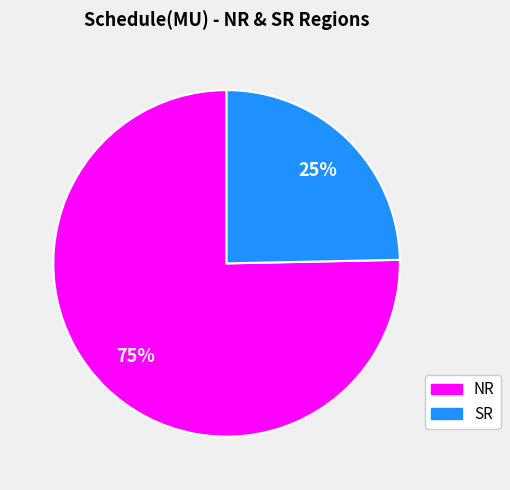

The NR slice represents 70% of the pie. True or false?

False